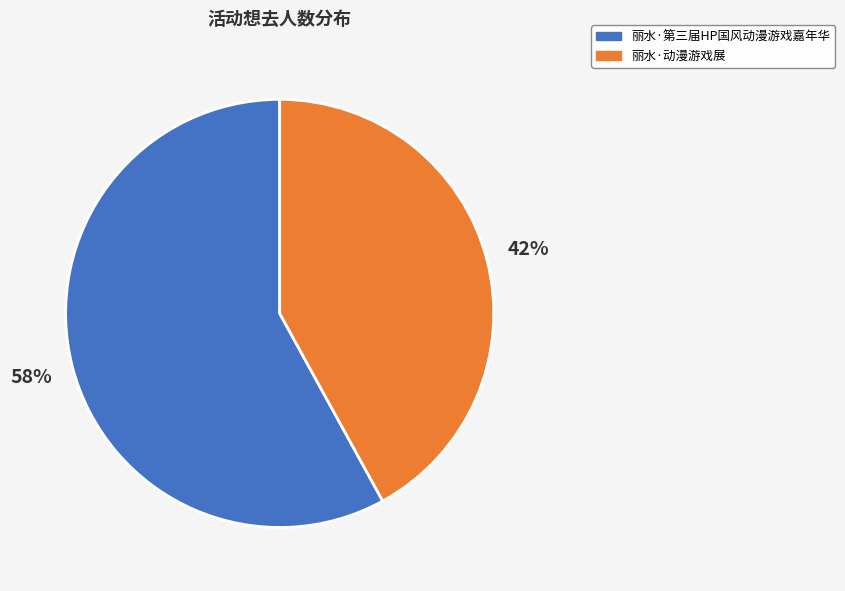

Approximately how many times larger is the value at 丽水·动漫游戏展 compared to 丽水·第三届HP国风动漫游戏嘉年华?

0.7